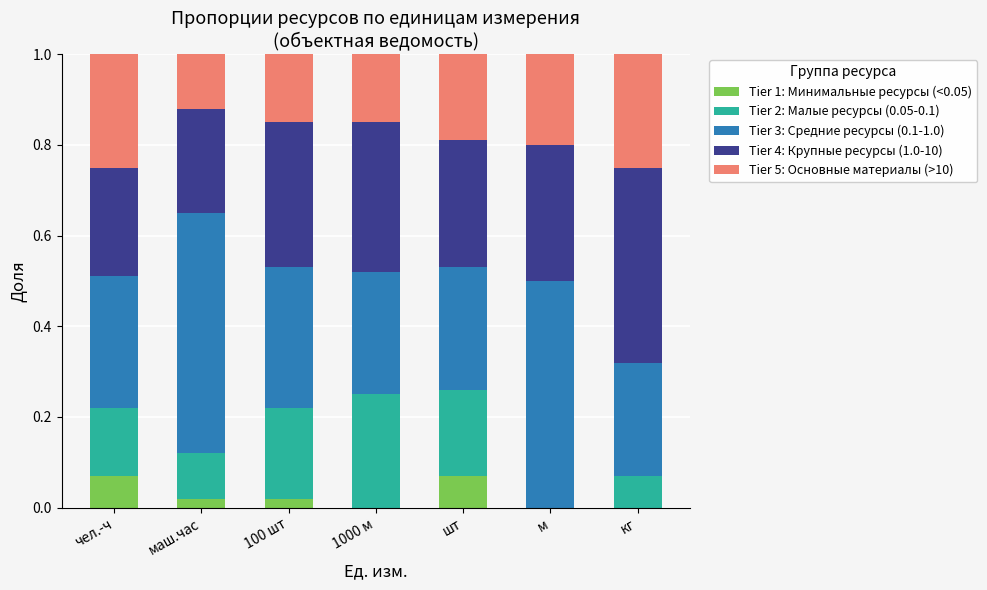

What is the total value across all series at кг?

1.0